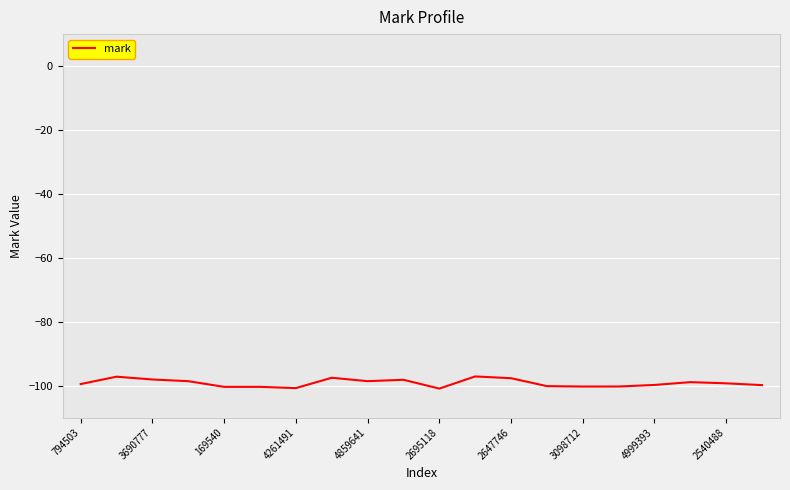

What is the maximum value shown in the chart?

-97.1